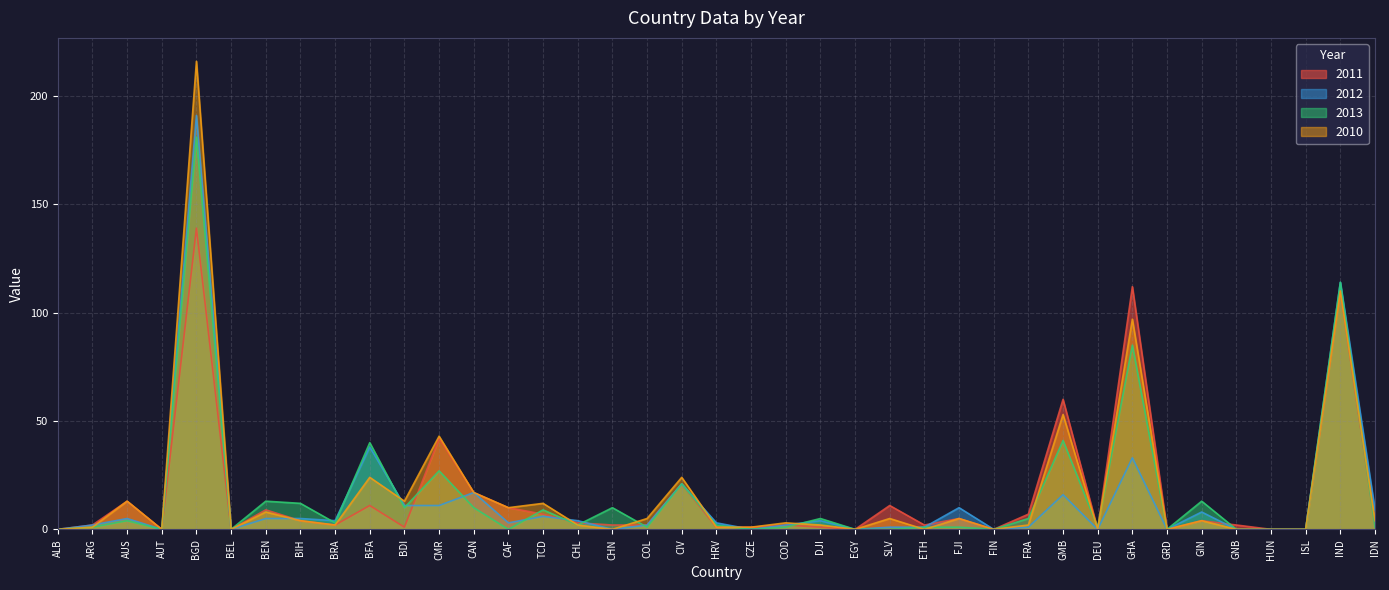

What are all the series names shown in the legend?

2011, 2012, 2013, 2010